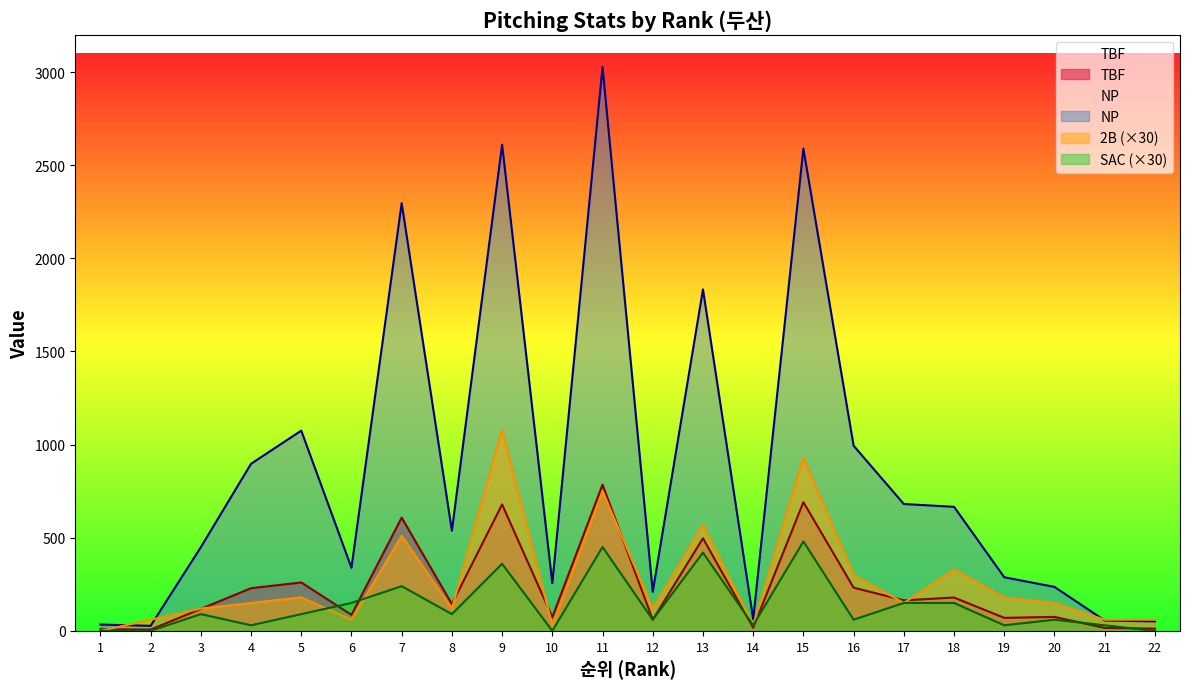

At which label does NP reach its peak?

11